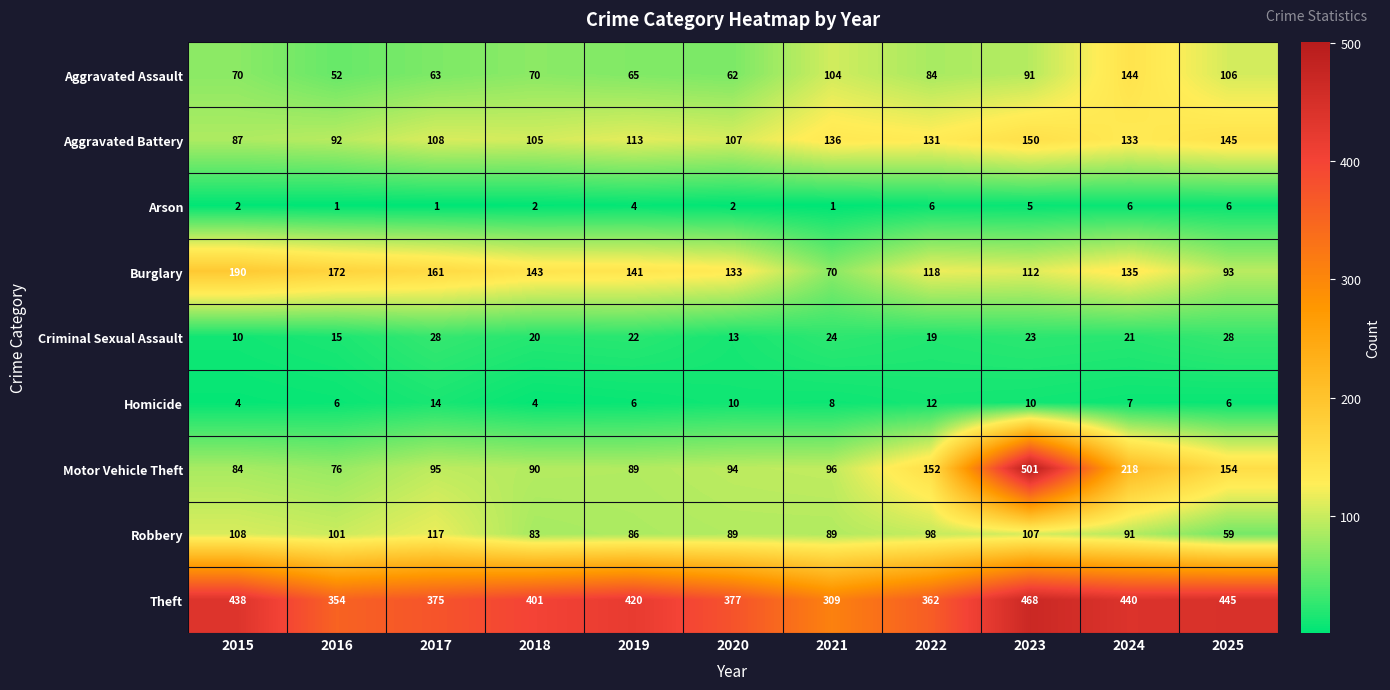

True or false: Aggravated Battery has a value of 107 at 2020.

True